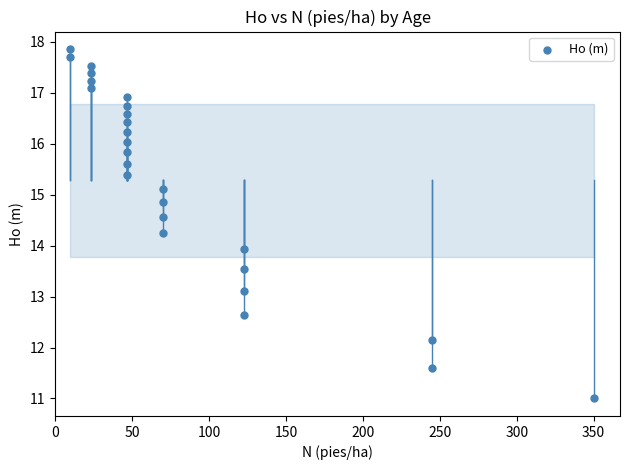

What is the range of X values (max minus min)?

340.8